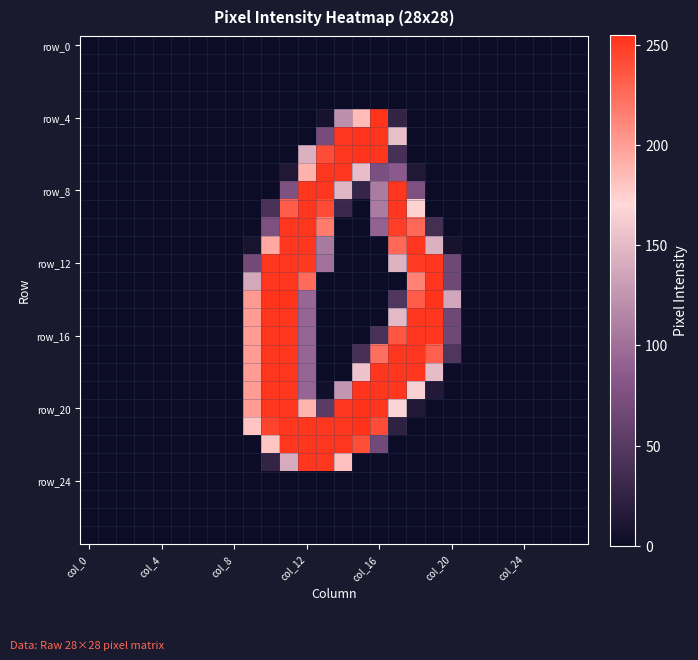

At how many categories does at least one series exceed 180?

11